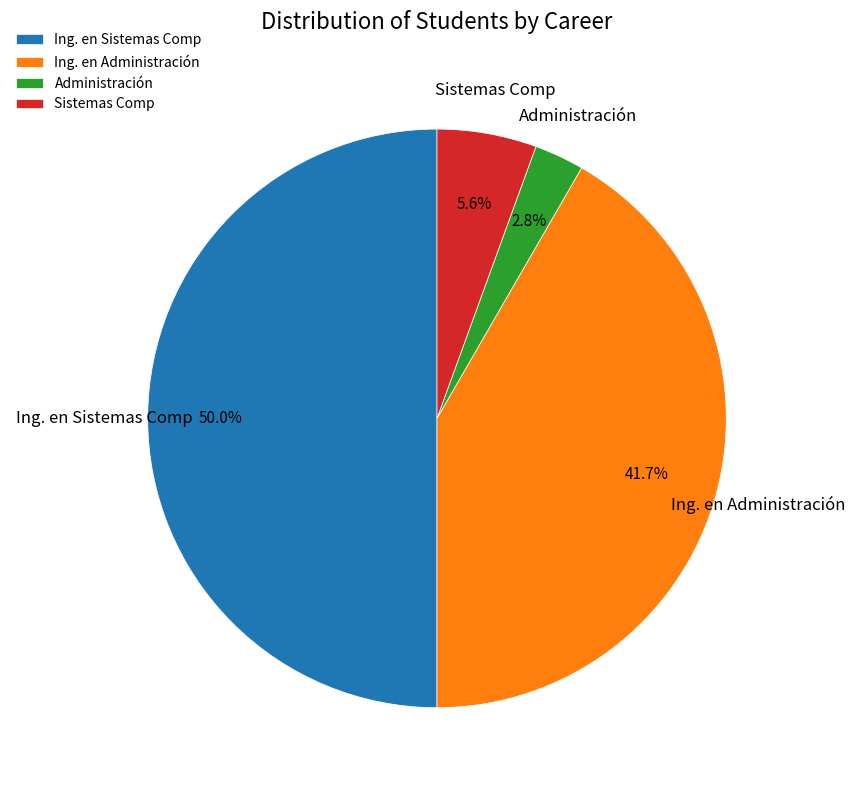

Which category has the biggest portion of the pie?

Ing. en Sistemas Comp